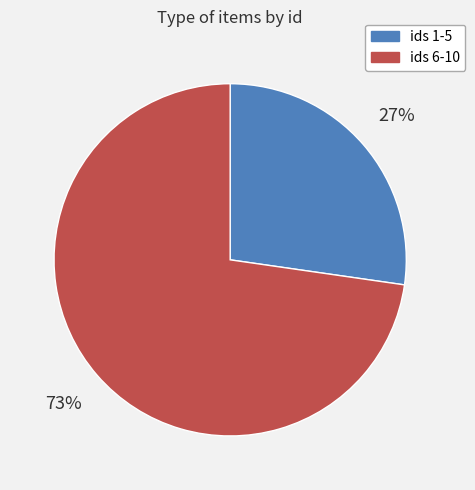

To the nearest percent, what is the average slice percentage?

50%